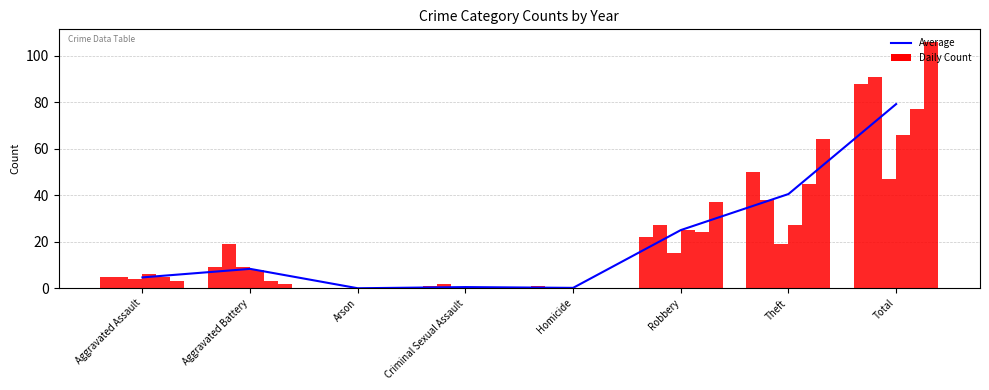

What is the difference between the values at Theft and Robbery?

15.5